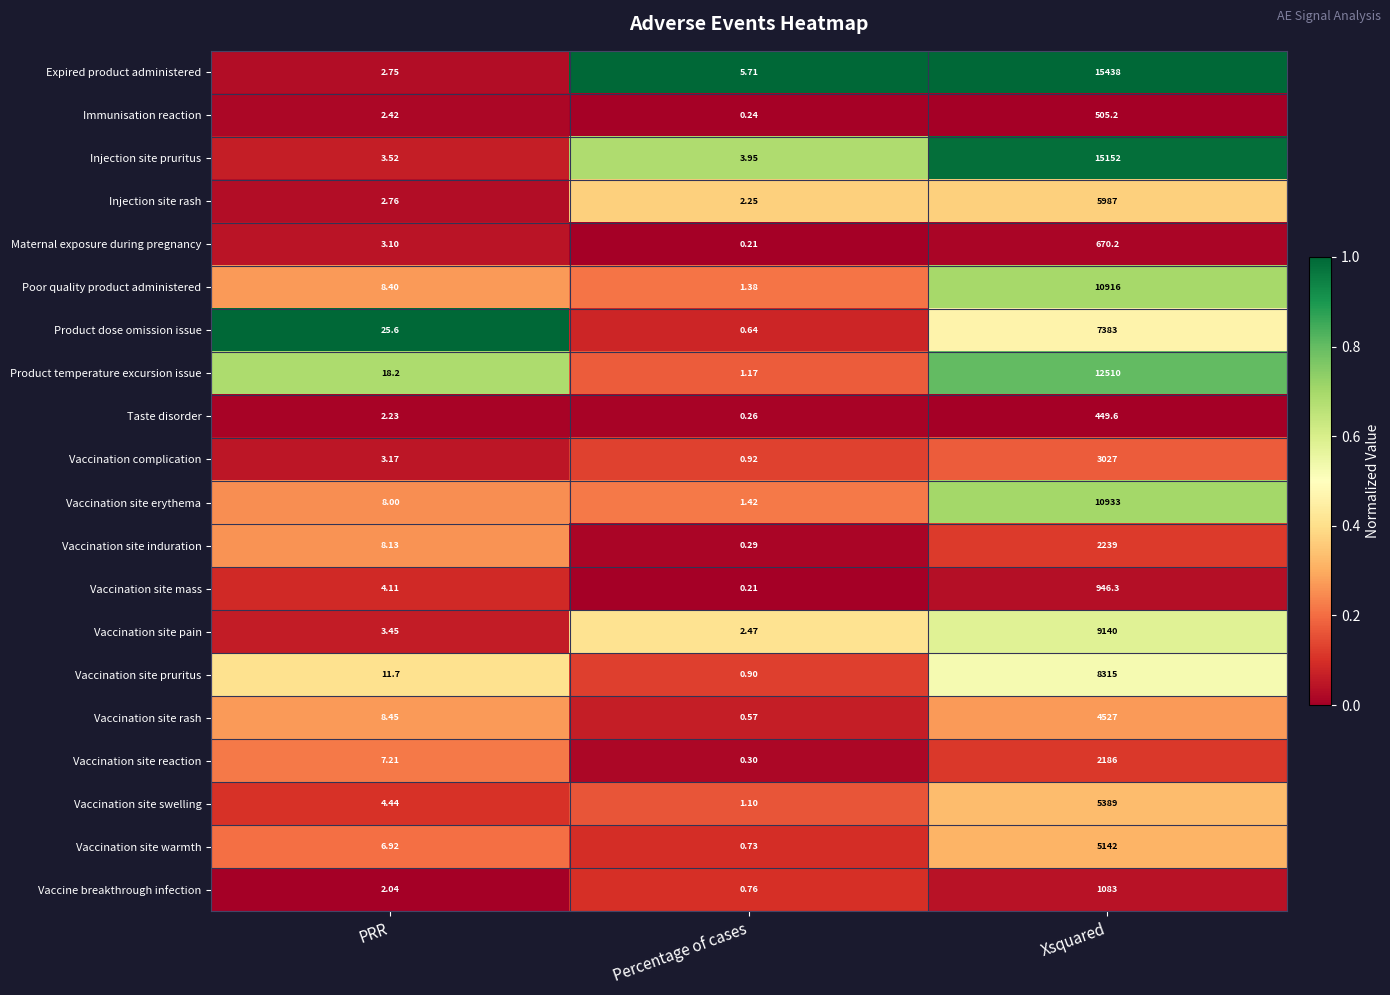

At how many categories does at least one series exceed 0?

3